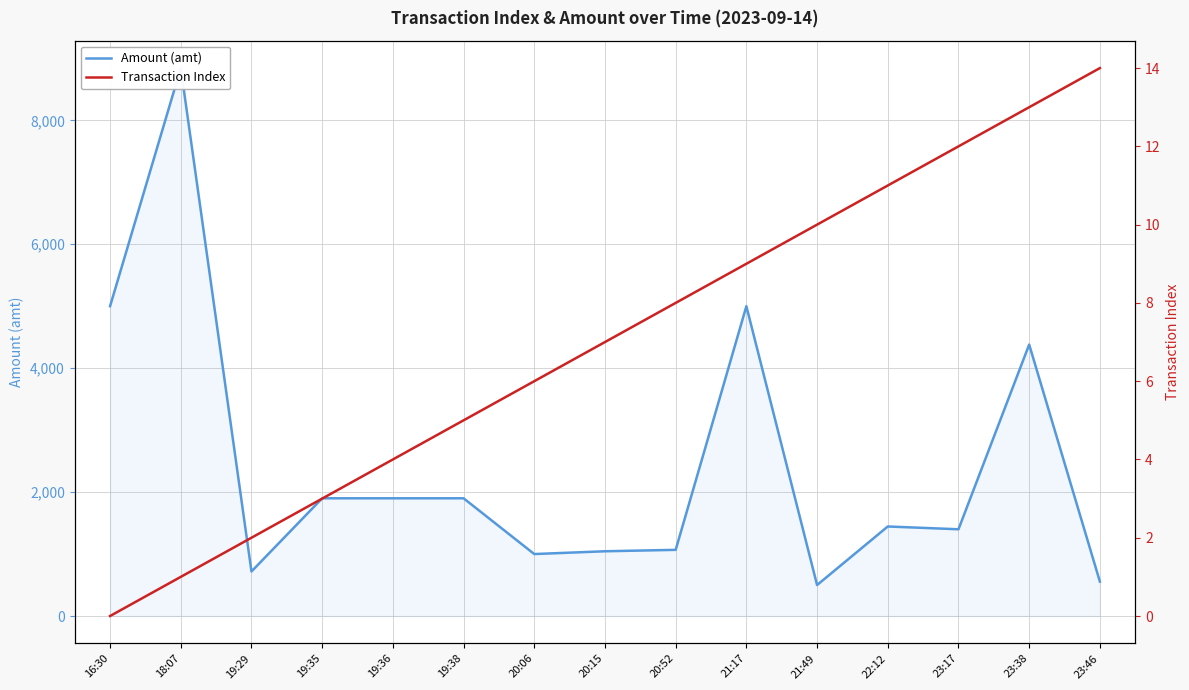

What is the label of the 15th point from the left?

23:46